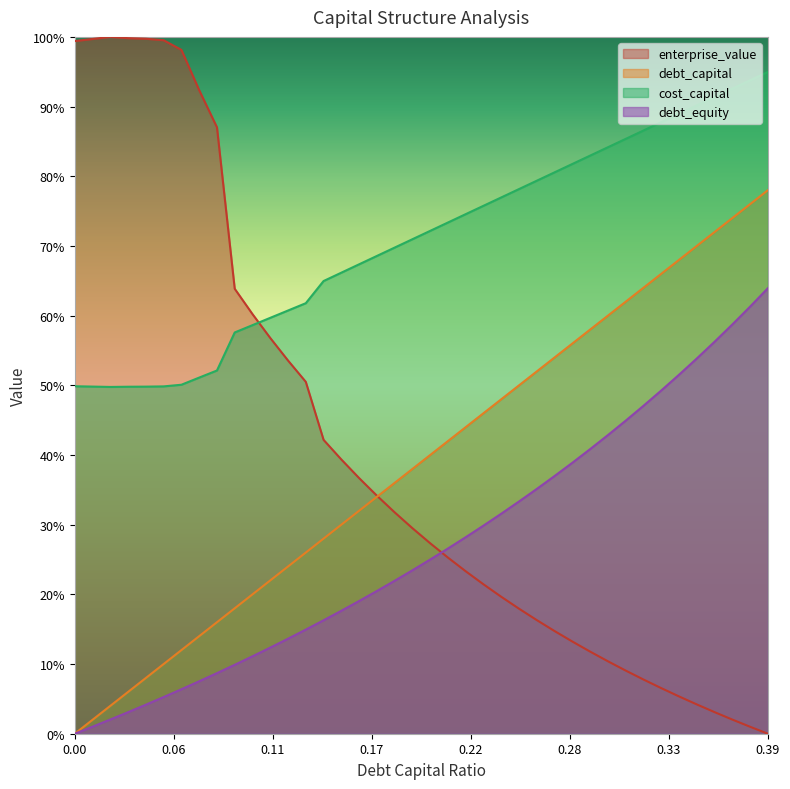

True or false: debt_capital and debt_equity cross at least once.

False